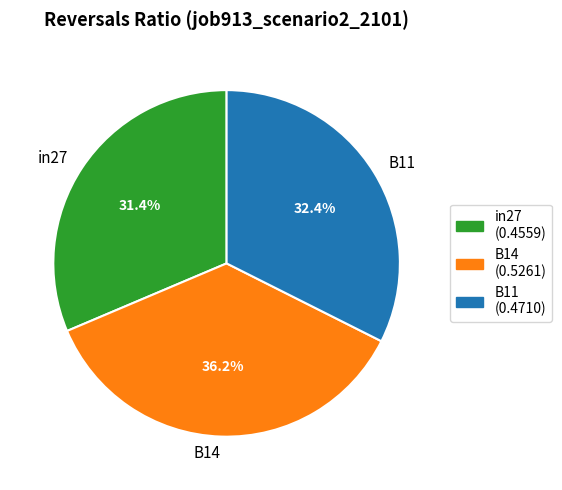

Does any single category account for the majority?

No